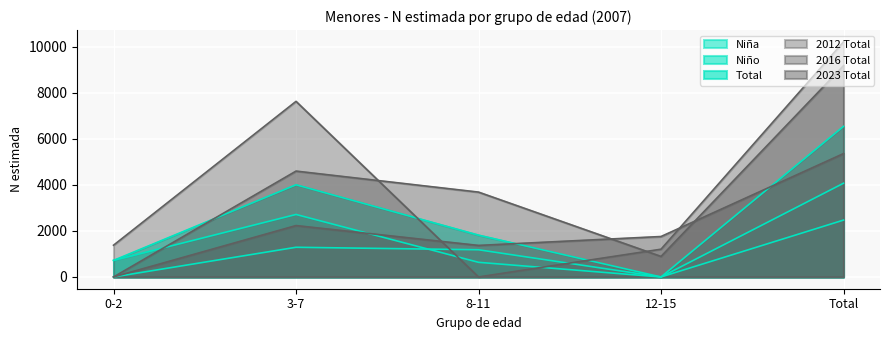

True or false: 2012 Total has a value of 18133 at Total.

False